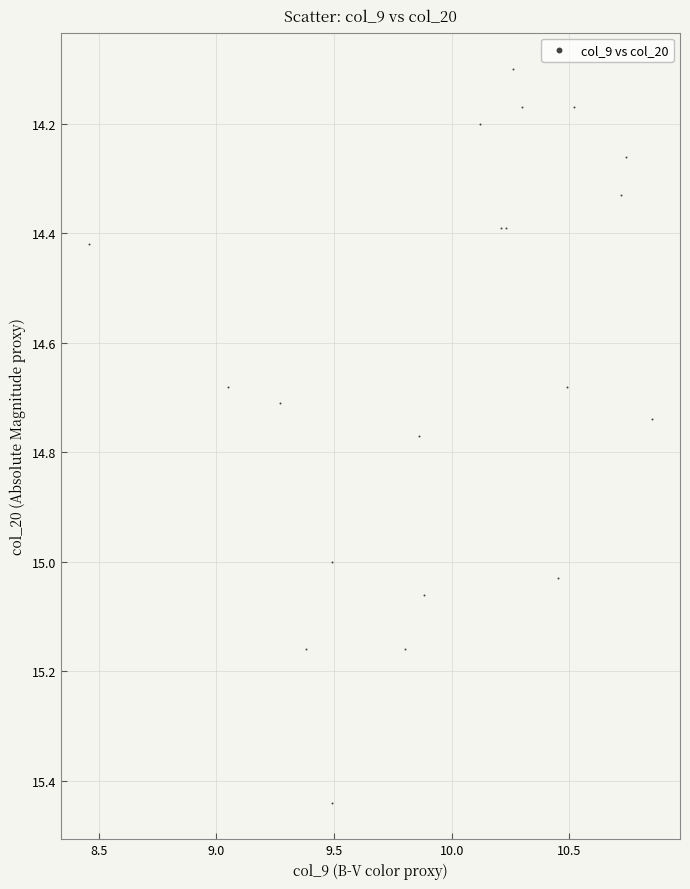

What Y value in the scatter plot is closest to 14?

14.1